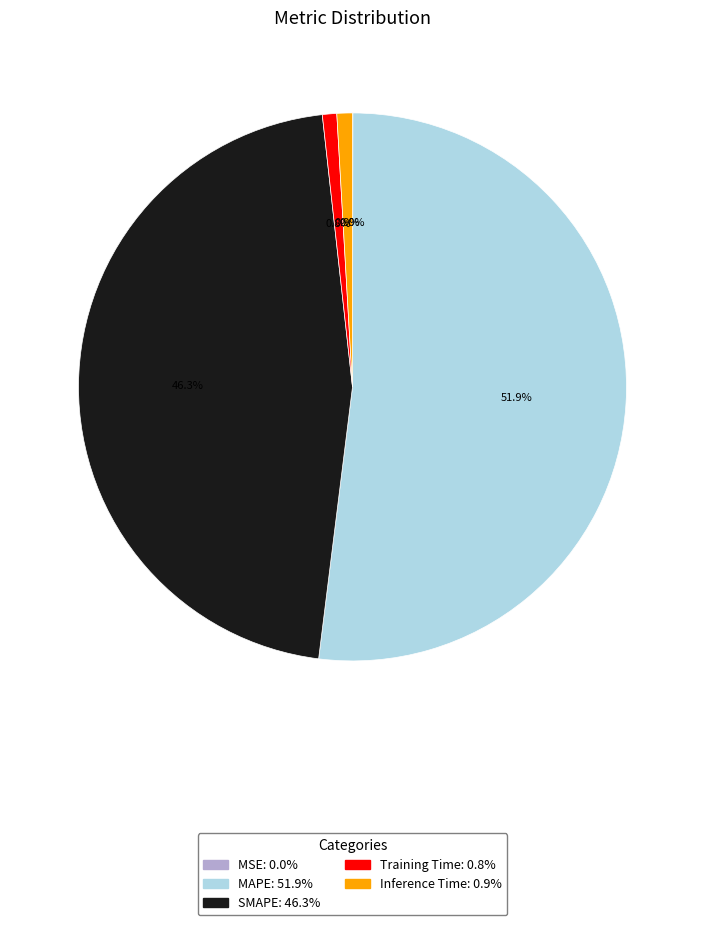

Which slice is the largest?

MAPE